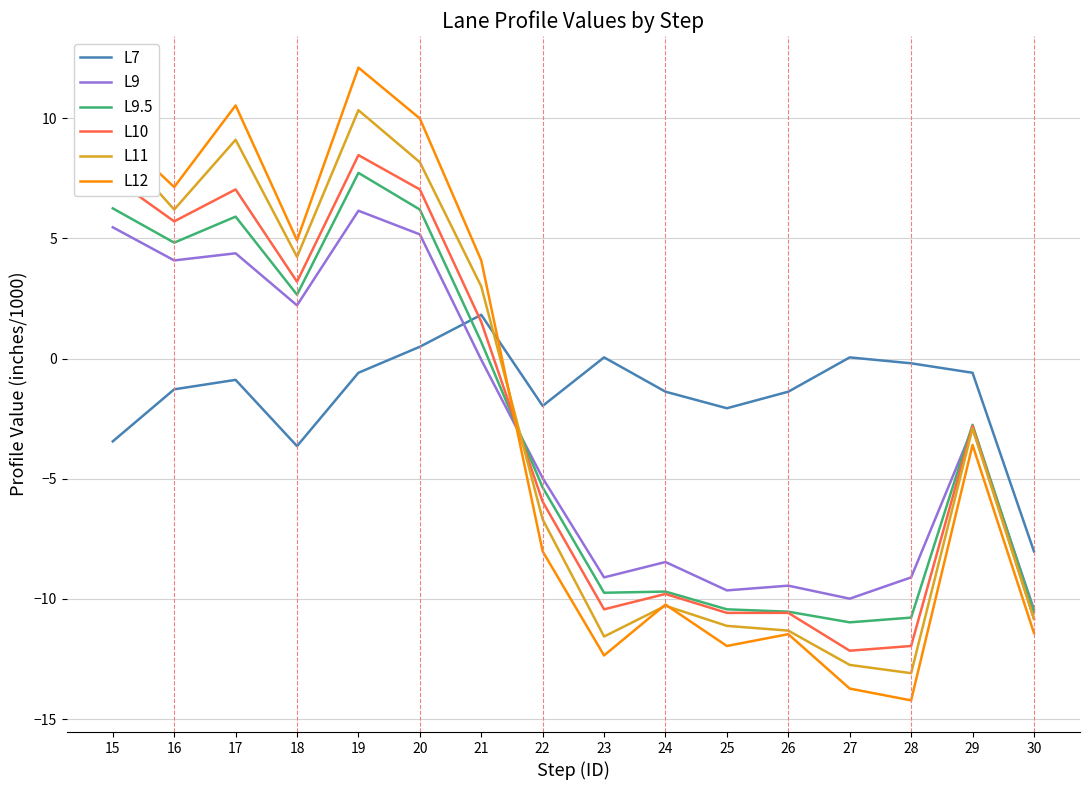

What is the highest value of the L9 series?

6.2